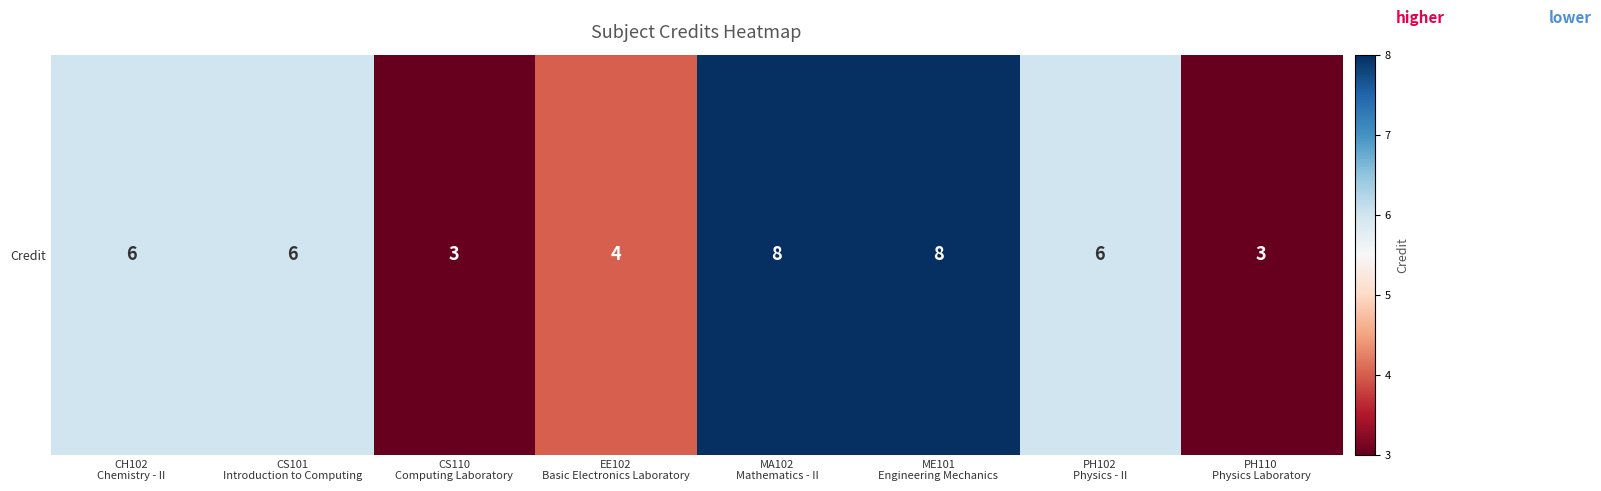

Rank the categories by value from highest to lowest.

MA102
Mathematics - II, ME101
Engineering Mechanics, CH102
Chemistry - II, CS101
Introduction to Computing, PH102
Physics - II, EE102
Basic Electronics Laboratory, CS110
Computing Laboratory, PH110
Physics Laboratory